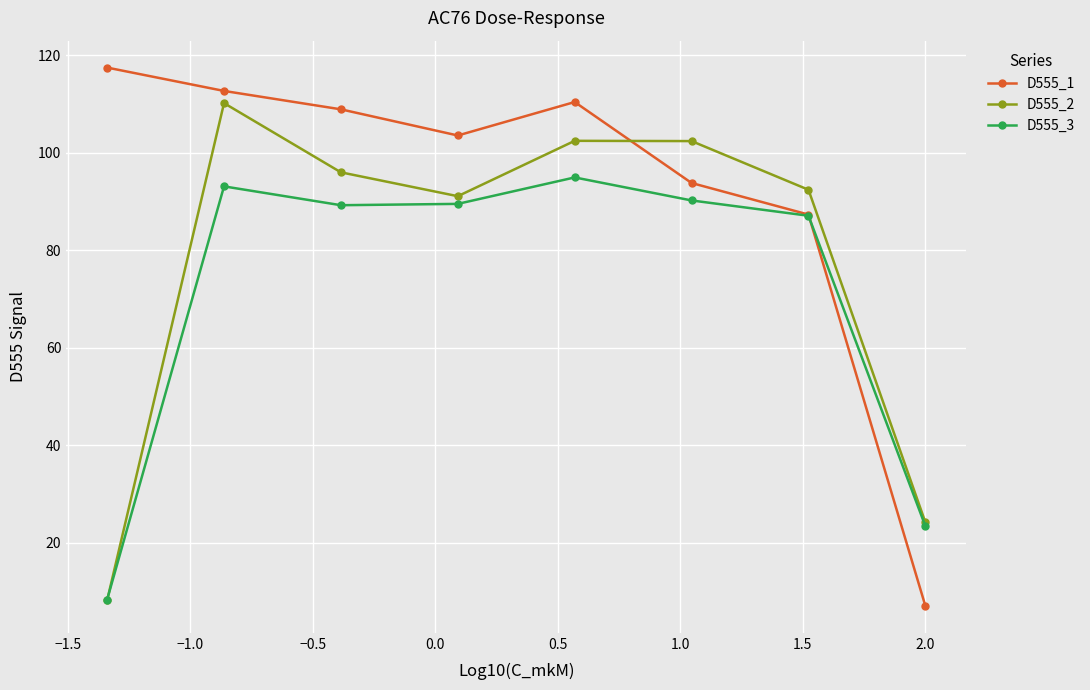

What is the smallest value displayed?

7.1